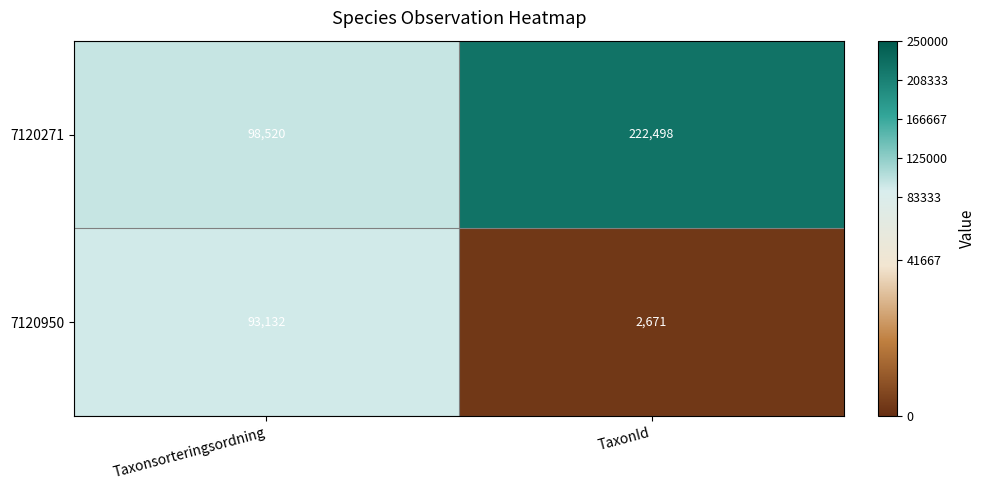

Where is 7120950 nearest to the value 47901?

TaxonId